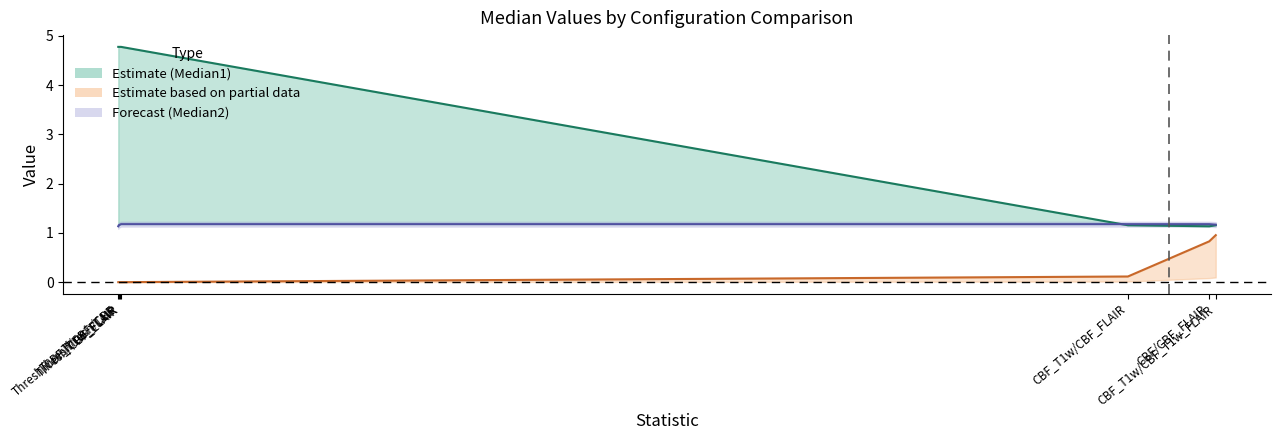

What is the spread (max minus min) of values at Thresh/CBF_T1w?

4.8